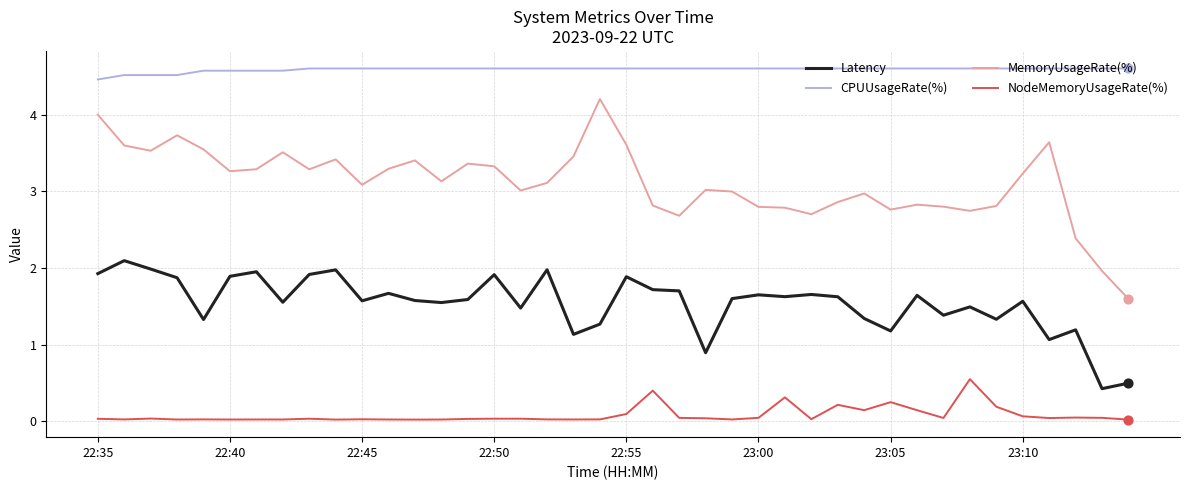

Which series has the largest range (max minus min)?

MemoryUsageRate(%)